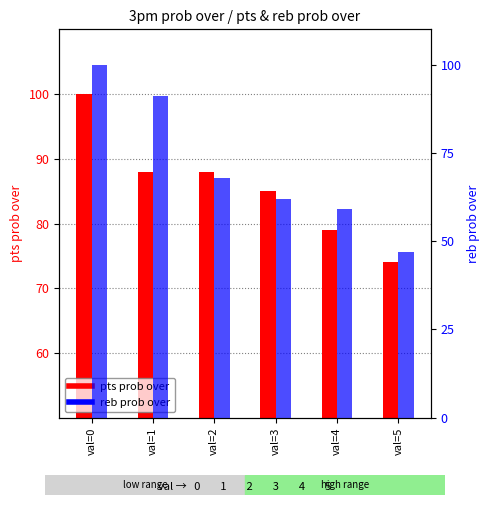

Reading right to left, extract all data points from this chart.

pts prob over: val=5=74	val=4=79	val=3=85	val=2=88	val=1=88	val=0=100
reb prob over: val=5=47	val=4=59	val=3=62	val=2=68	val=1=91	val=0=100